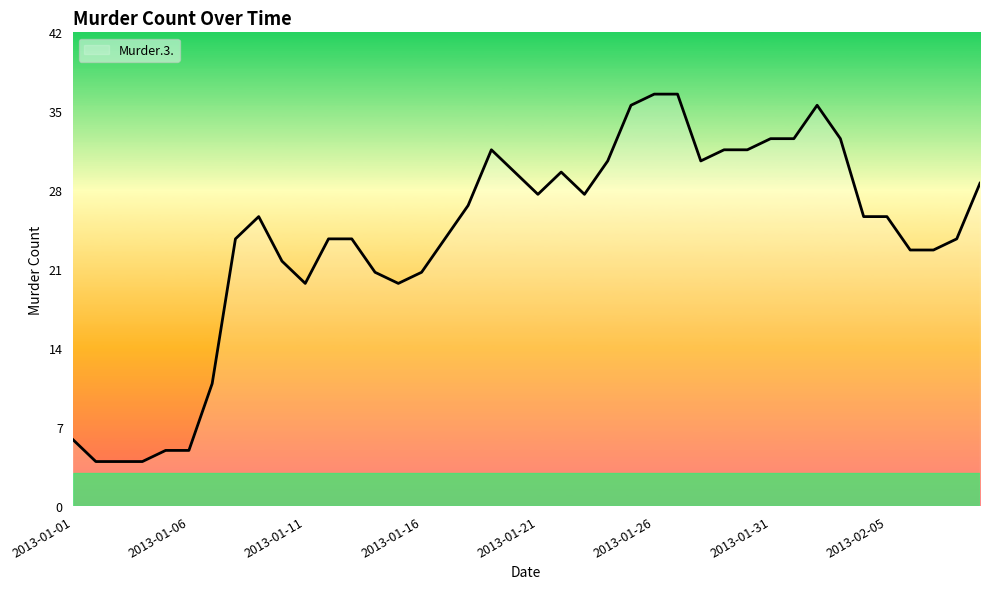

Does the chart display data point markers on the line(s)?

No